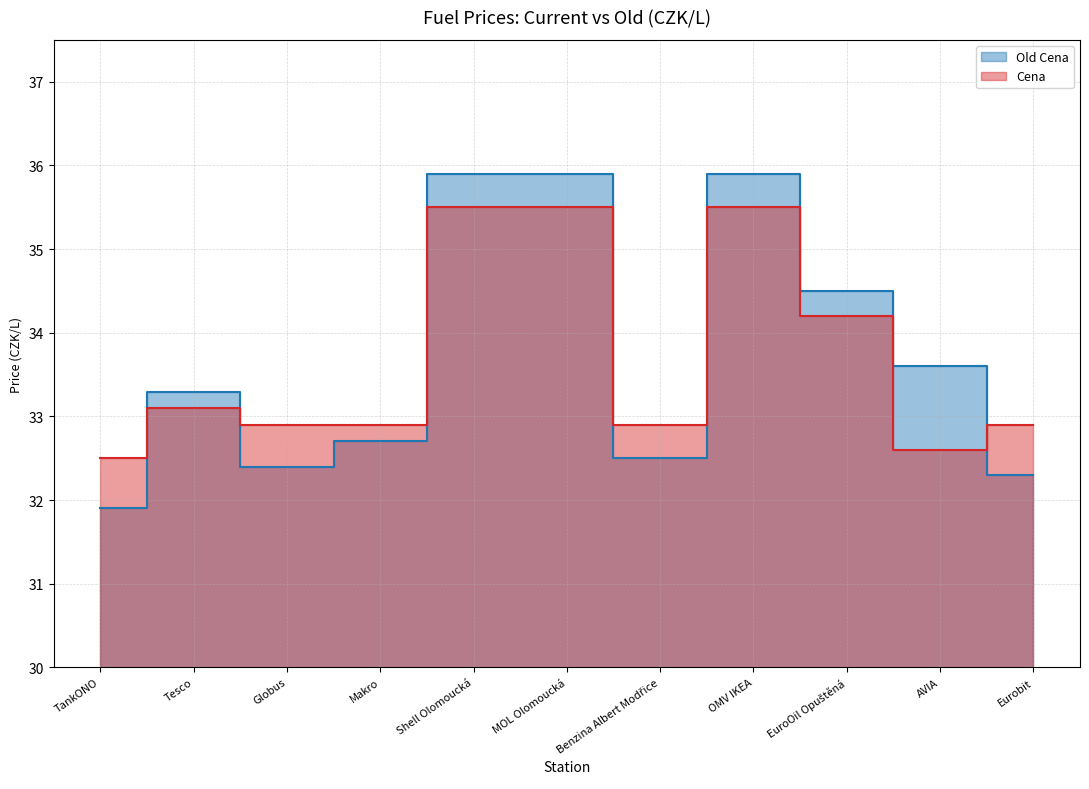

At which label does Old Cena first exceed 33?

Tesco